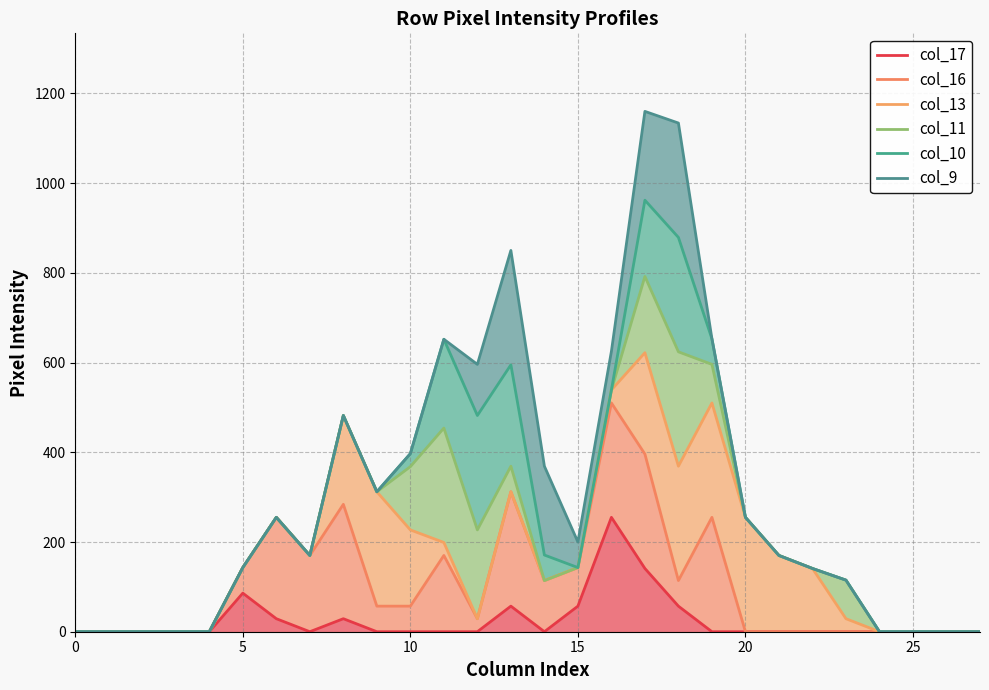

At which category does col_11 reach its first local valley?

7